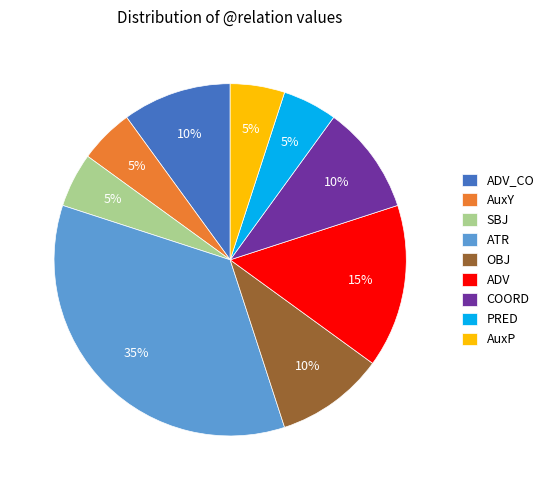

What is the largest slice in the pie chart?

ATR